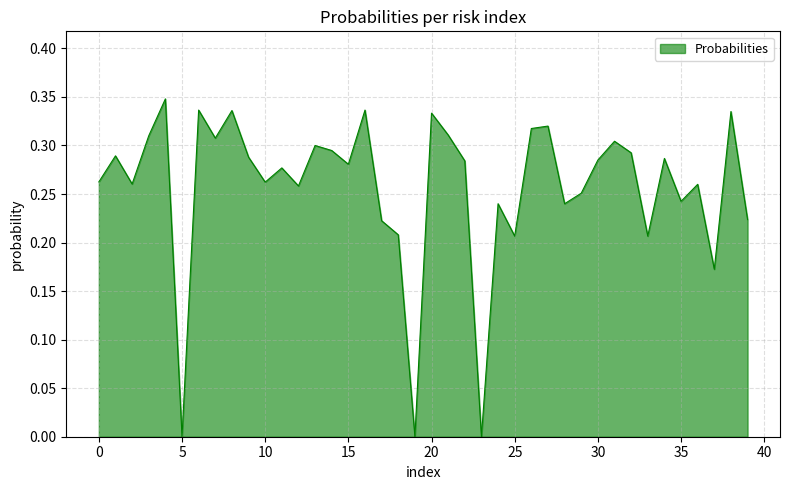

What is the value of the 7th point from the left?

0.3